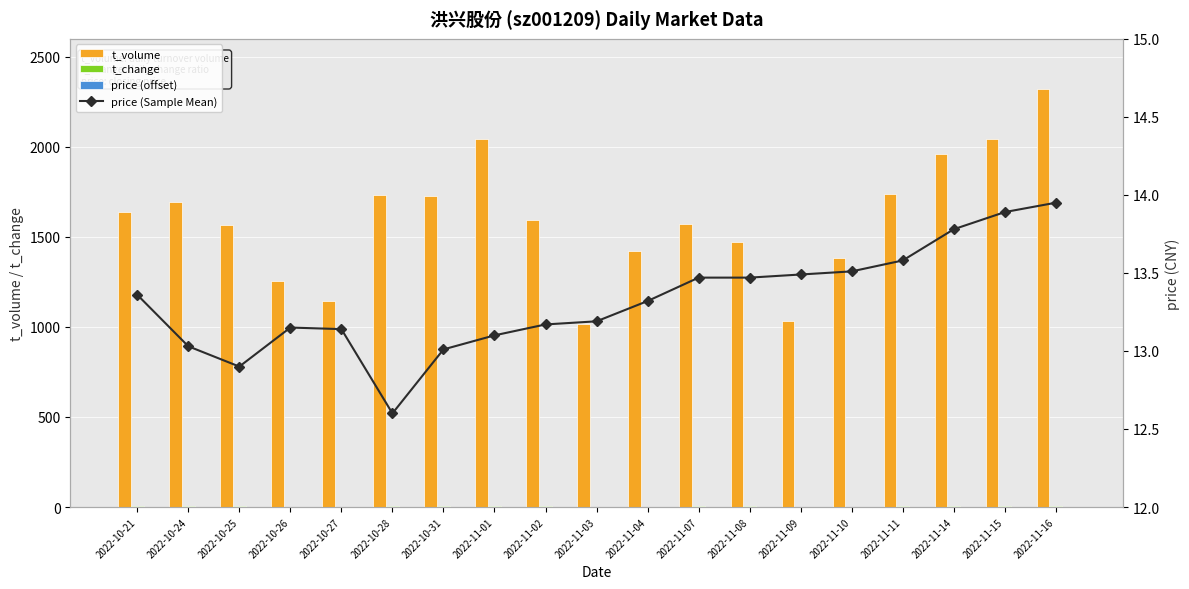

What is the sum of the t_volume values at 2022-10-24 and 2022-11-15?

3735.0